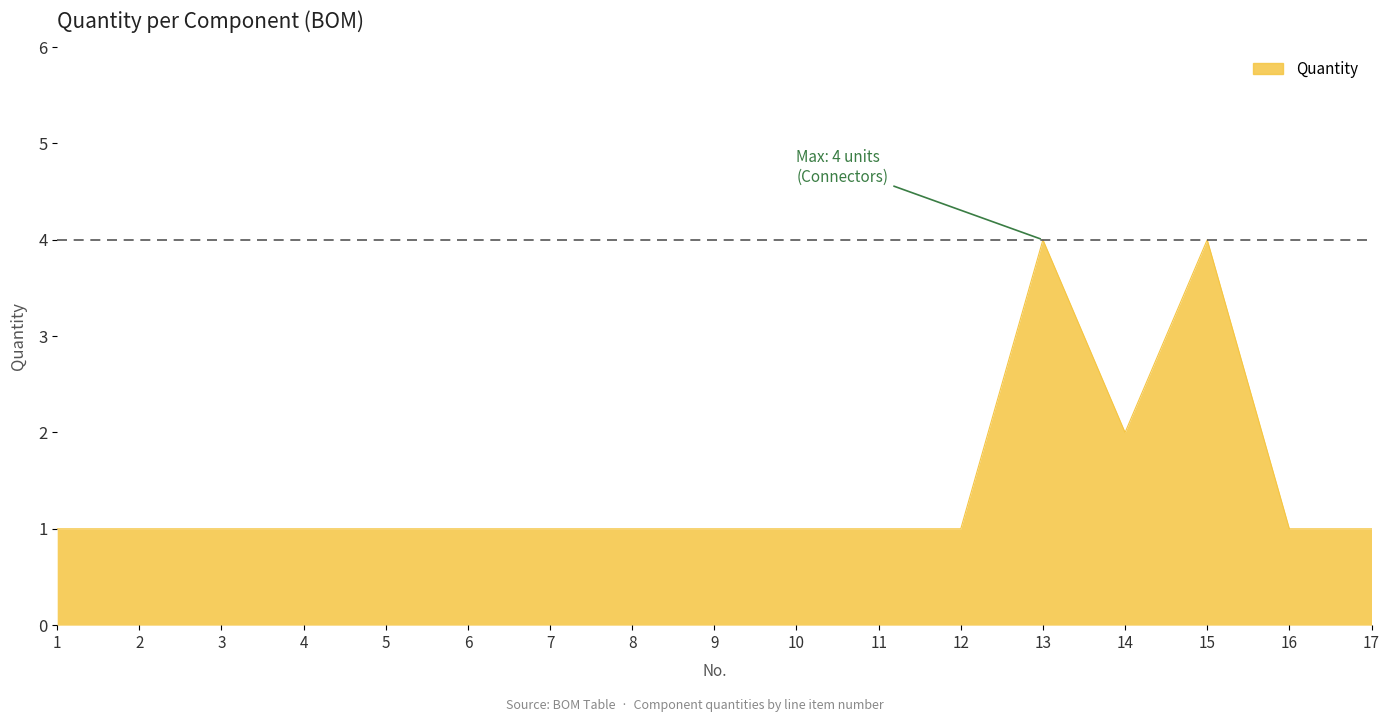

Reading right to left, what are all the values shown in this chart?

1	1	4	2	4	1	1	1	1	1	1	1	1	1	1	1	1